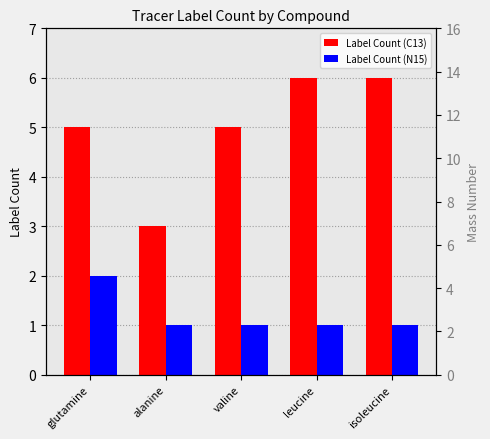

Is it true that Label Count (C13) equals 10 at isoleucine?

False